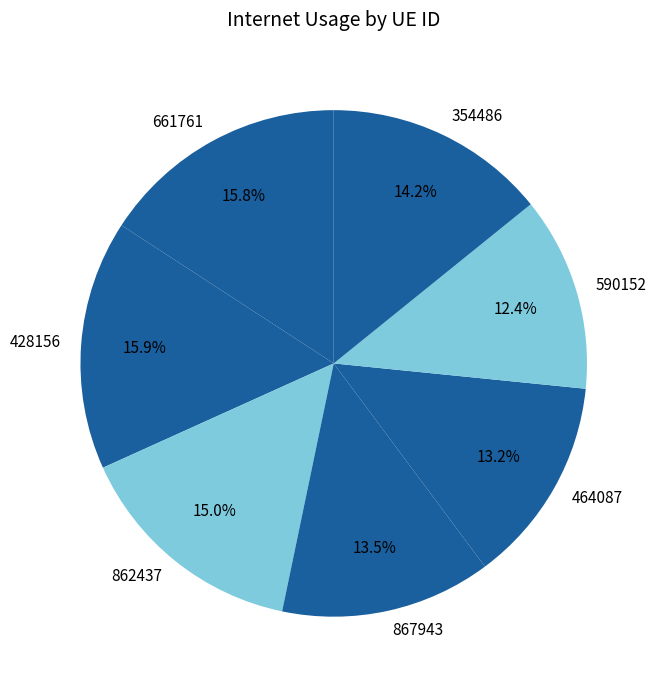

To the nearest percent, what is the difference between the largest and smallest slice percentages?

4%